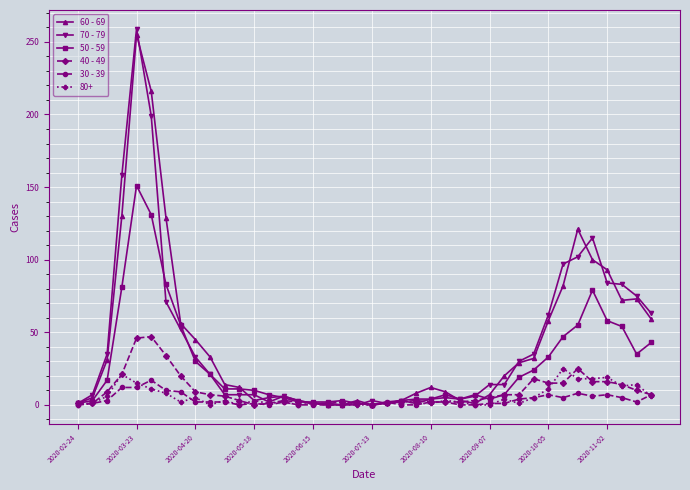

True or false: 30 - 39 has more than 0 points higher than both neighbors.

True